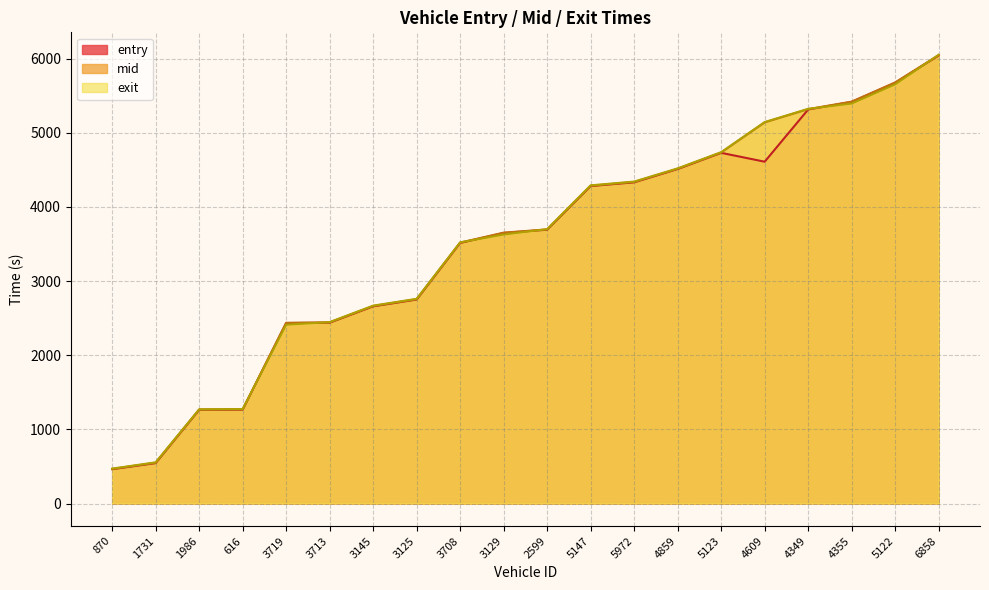

How many data points does each series have?

20